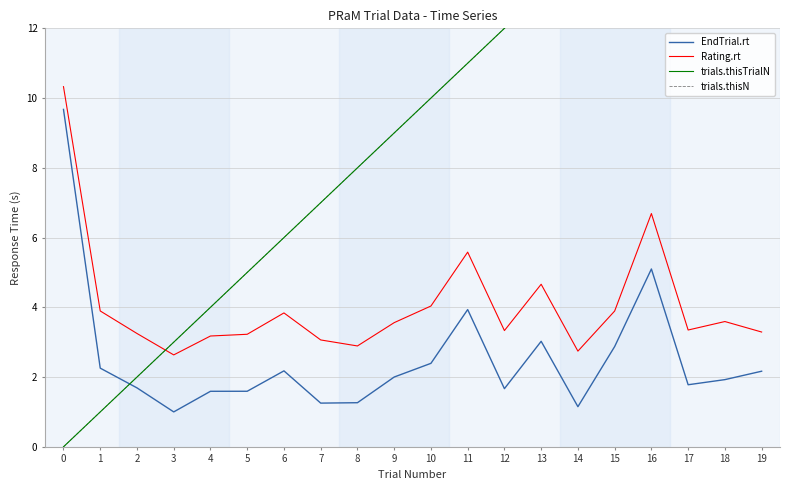

Which category has the highest value across all series?

19